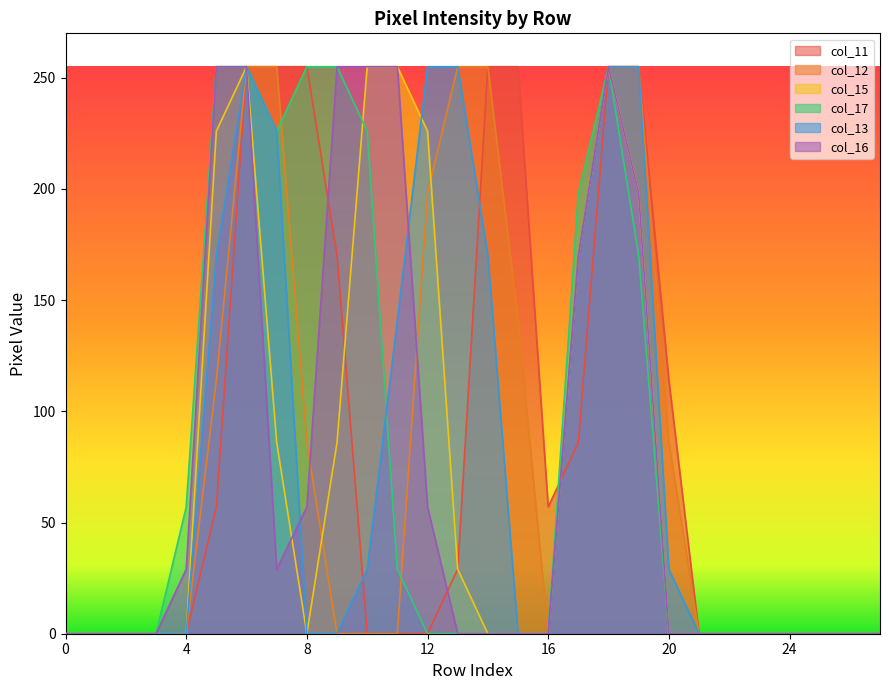

What are all the series names shown in the legend?

col_11, col_12, col_15, col_17, col_13, col_16